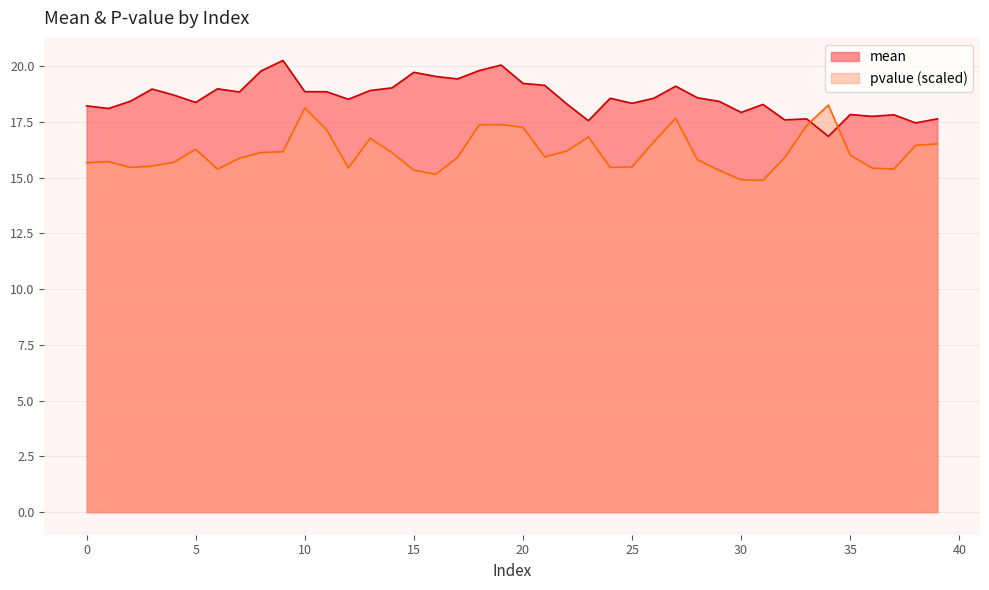

Count the number of data series in this chart.

2